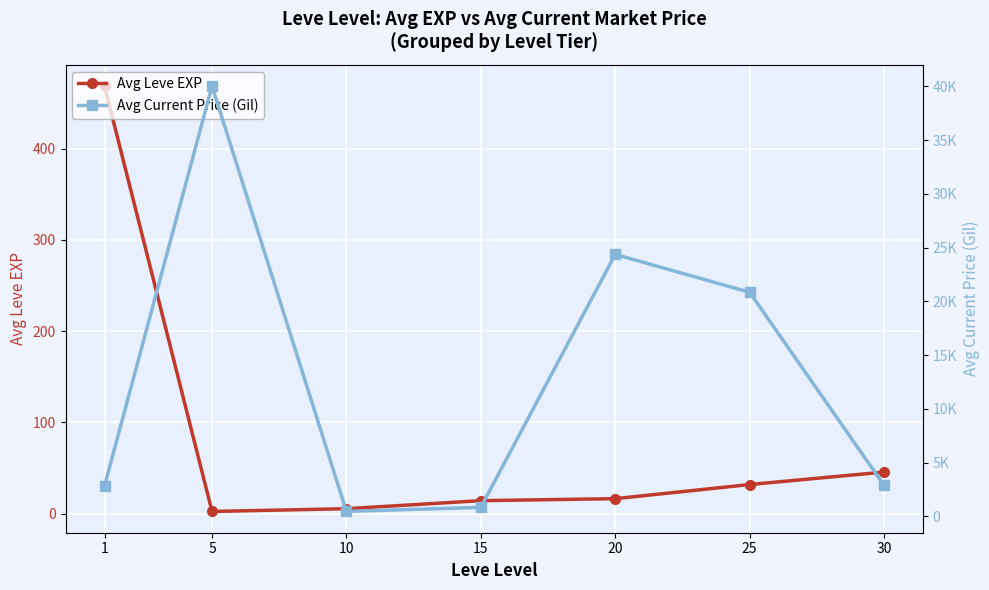

What are all the series names shown in the legend?

Avg Leve EXP, Avg Current Price (Gil)